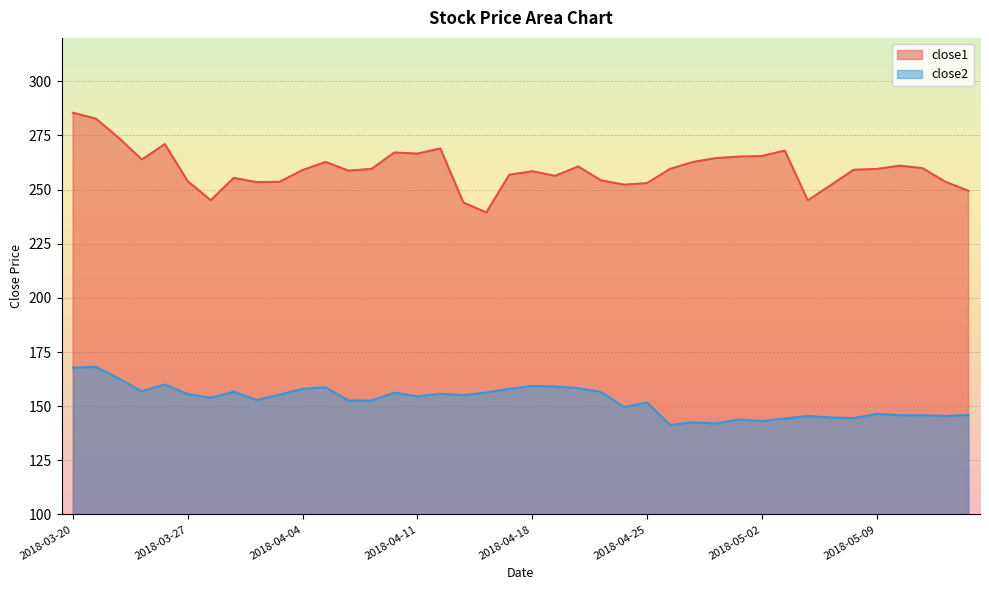

How many interior local peaks does the close2 series have?

12